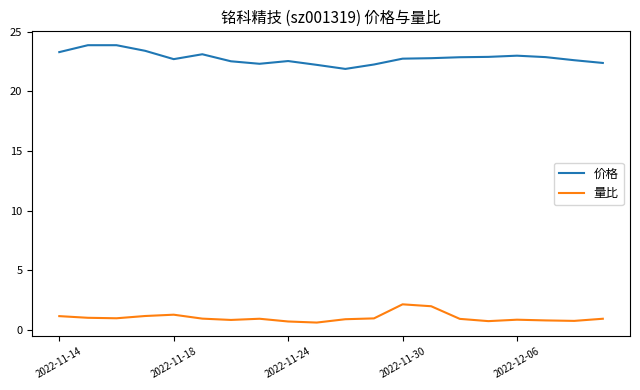

True or false: 价格 and 量比 intersect in this chart.

False